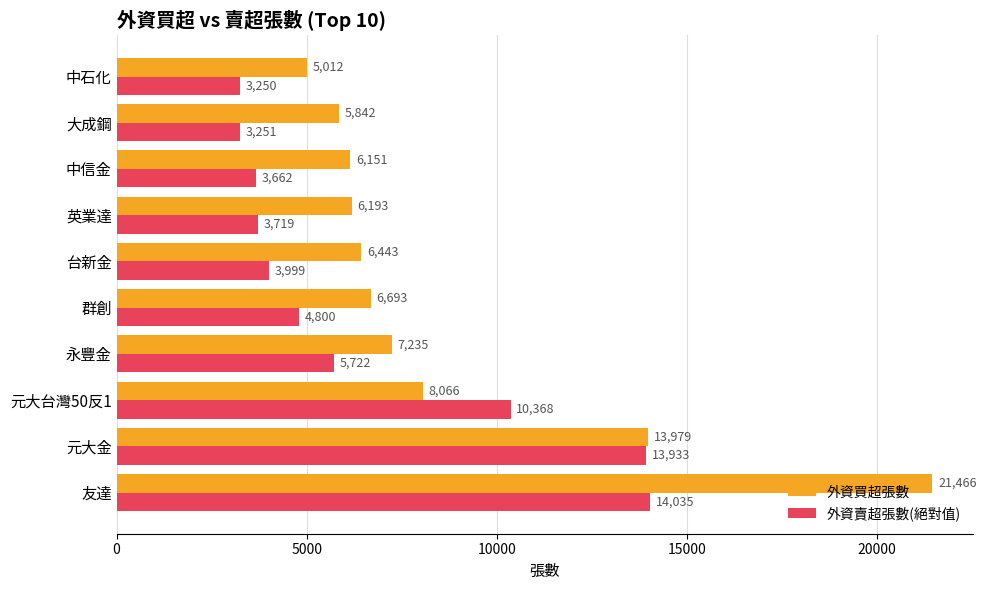

What is the difference between the maximum and second lowest values in the 外資買超張數 series?

15624